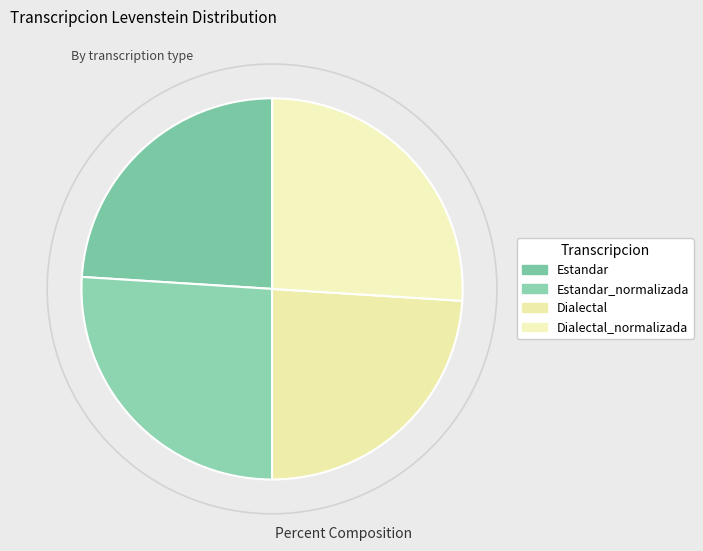

How many segments does this pie chart have?

4